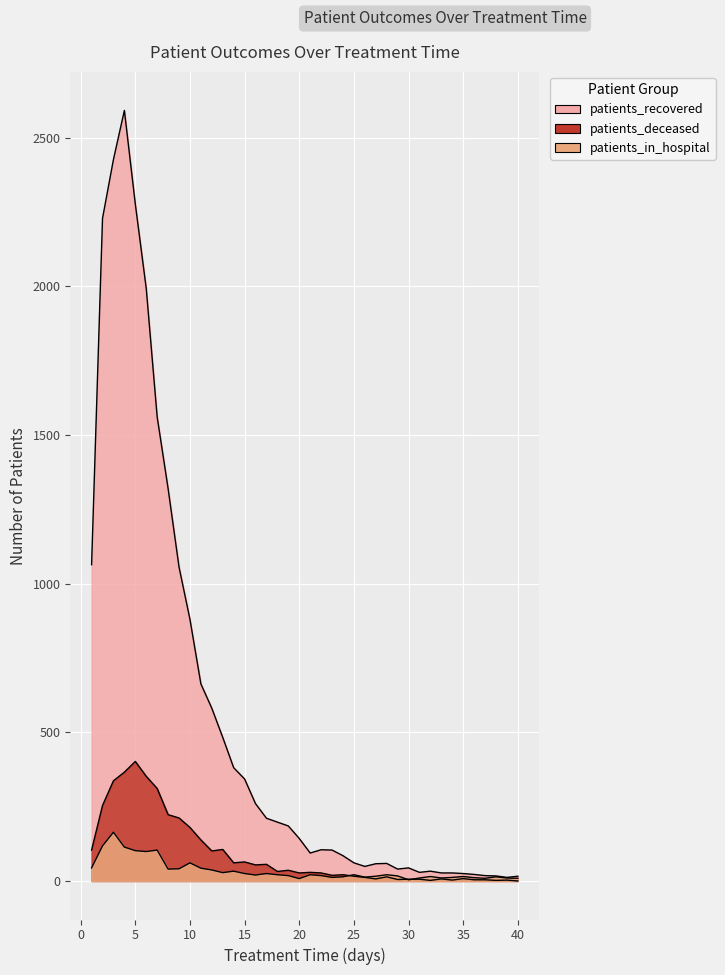

True or false: patients_recovered has more than 2 points higher than both neighbors.

True